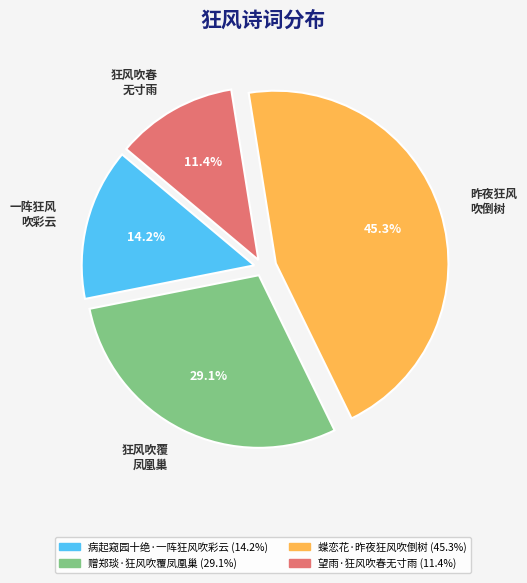

Does 狂风吹覆 凤凰巢 represent more than half of the total?

No